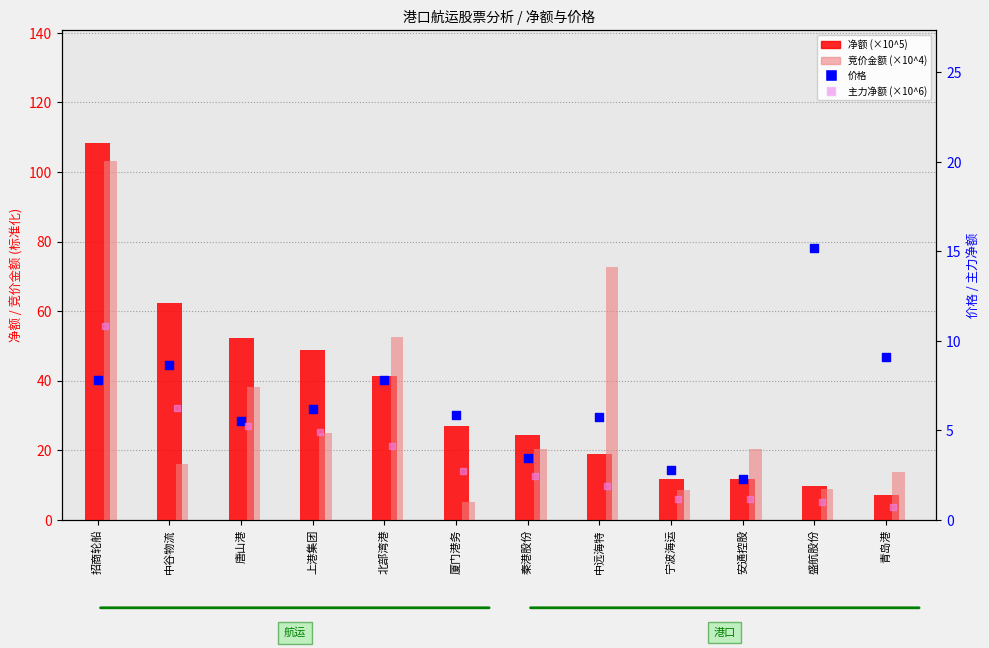

Which series has the widest spread of Y values?

净额 (×10^5)